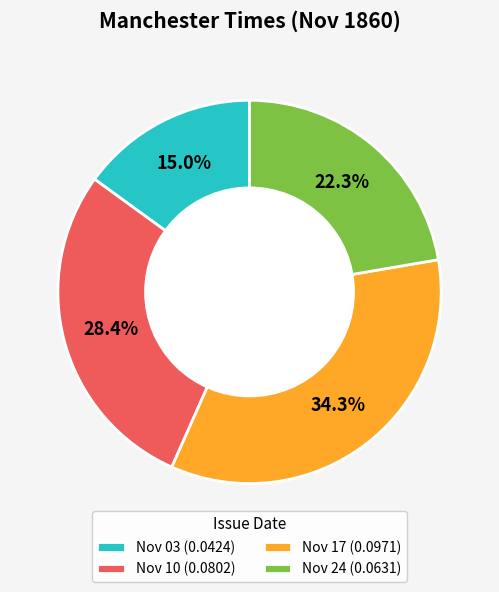

Which category has the smallest portion of the pie?

Nov 03 (0.0424)